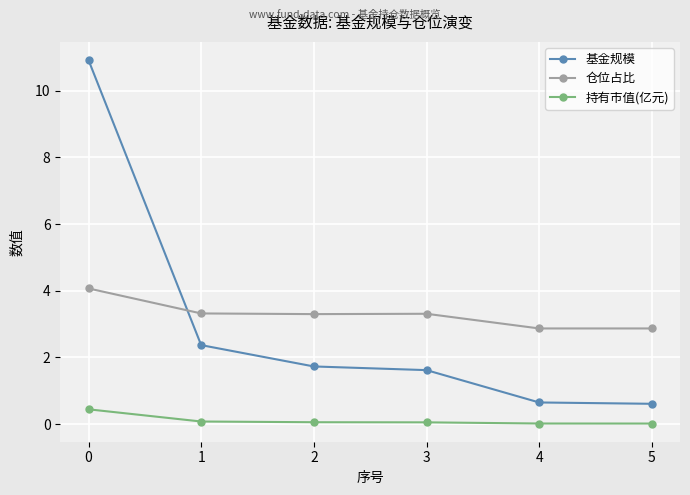

What is the total value across all series at 1?

5.8